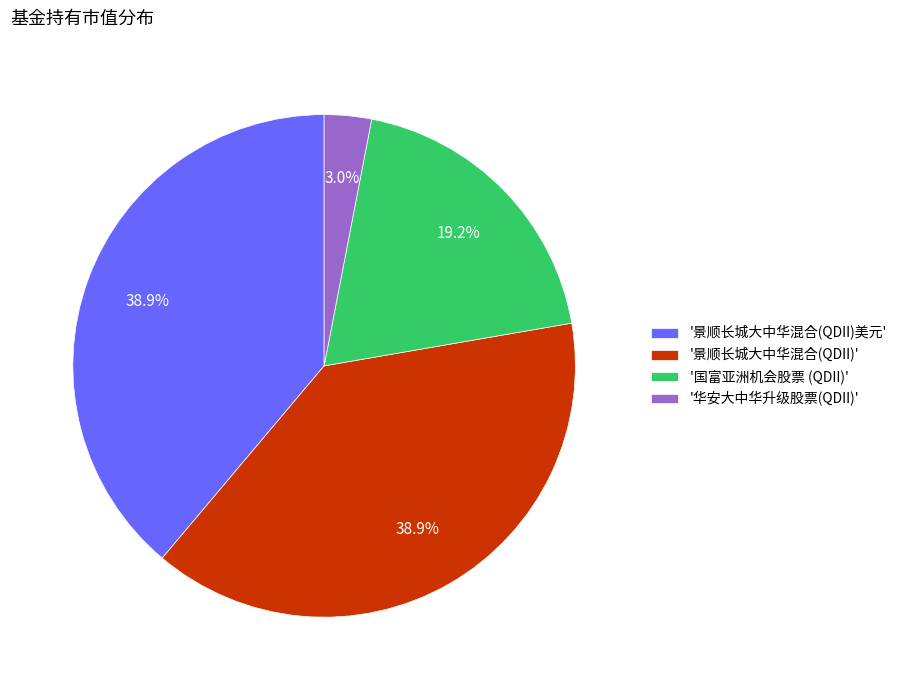

Do '景顺长城大中华混合(QDII)美元' and '国富亚洲机会股票 (QDII)' together represent more than half of the pie?

Yes